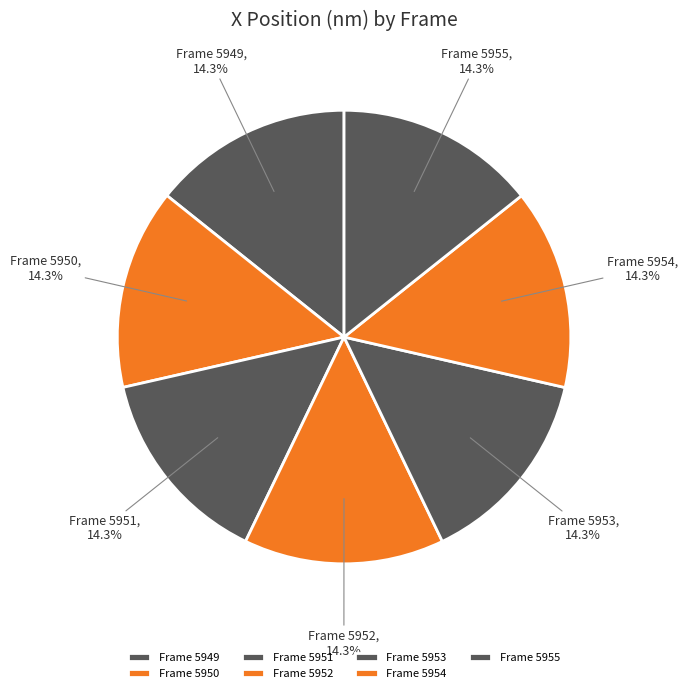

What percentage is NOT represented by Frame 5950?

85.7%